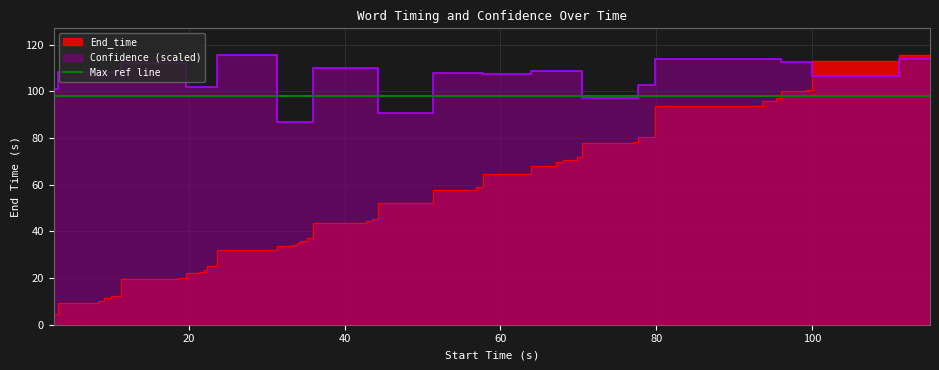

Is it true that End_time equals 123.3 at 33?

False